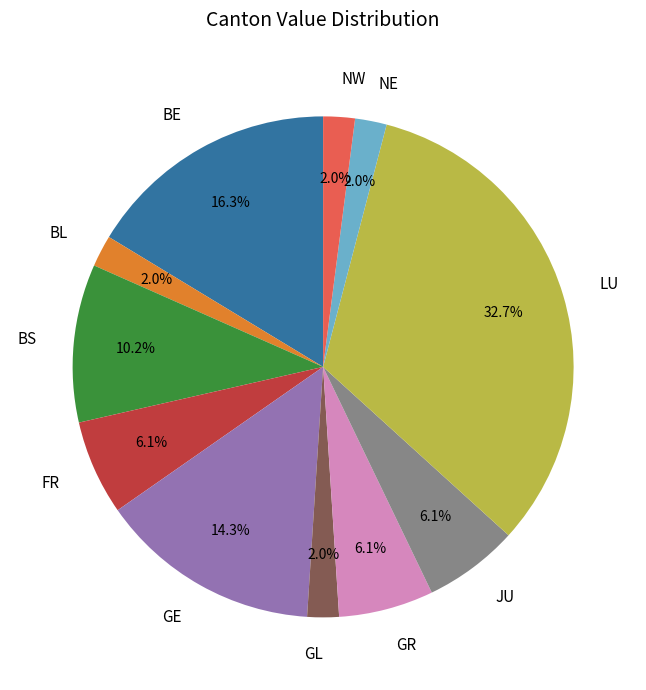

What percentage is NOT represented by NE?

98.0%